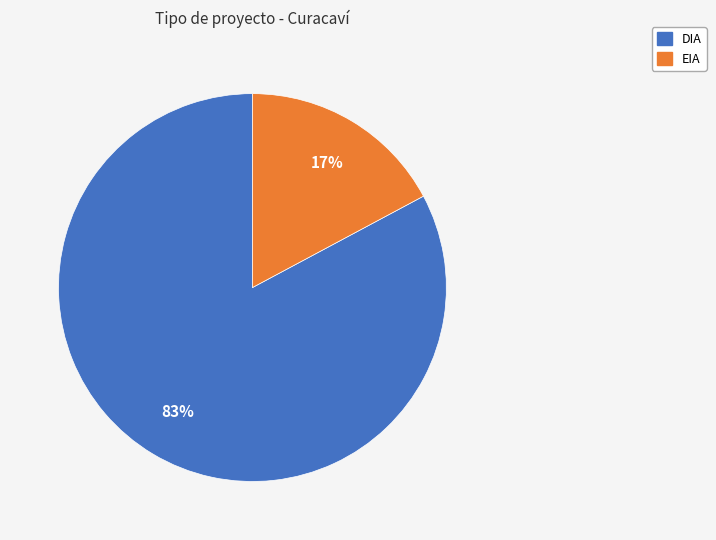

Which slice represents more than half of the pie?

DIA